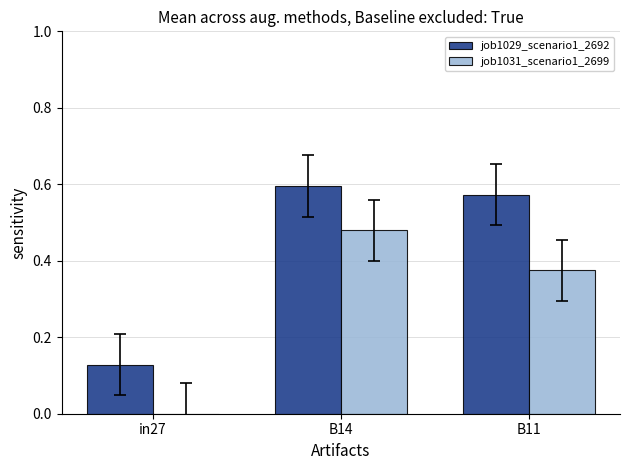

What is the total value across all series at B14?

1.1